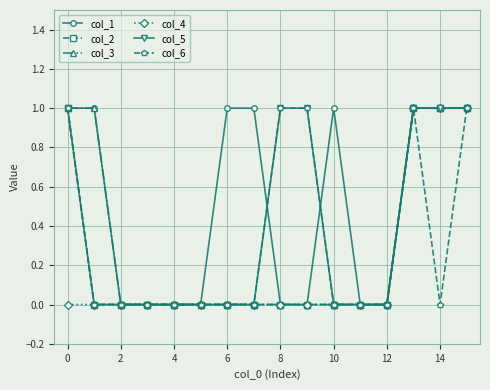

Which series has the largest total across all categories?

col_1